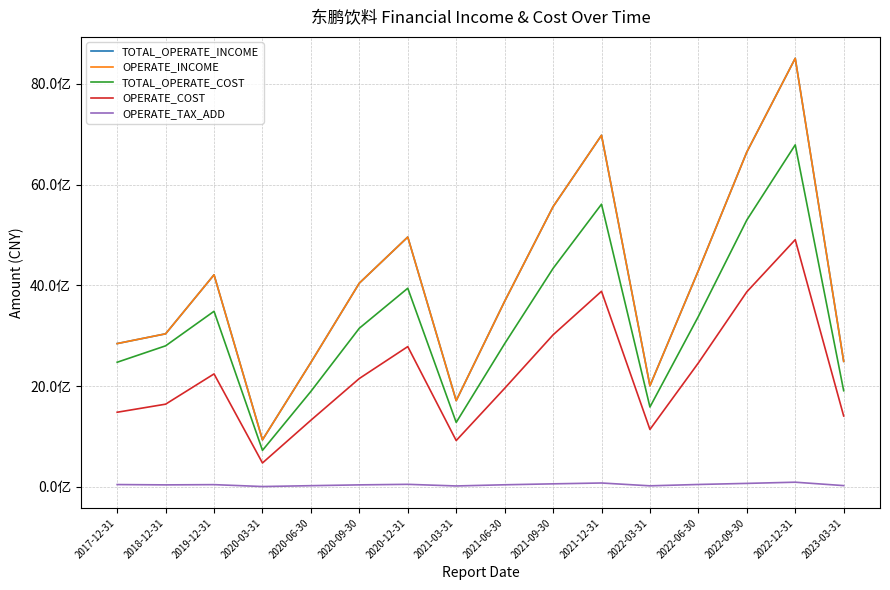

Reading left to right, extract all data points from this chart.

TOTAL_OPERATE_INCOME: 2843807600.0	3037535999.6	4208728479.3	933216189.8	2469462729.2	4043596927.4	4958502618.7	1711261727.2	3682261754.3	5560212457.4	6977822474.4	2006542868.3	4291273997.1	6644347815.4	8505389730.5	2490866047.0
OPERATE_INCOME: 2843807600.0	3037535999.6	4208728479.3	933216189.8	2469462729.2	4043596927.4	4958502618.7	1711261727.2	3682261754.3	5560212457.4	6977822474.4	2006542868.3	4291273997.1	6644347815.4	8505389730.5	2490866047.0
TOTAL_OPERATE_COST: 2473432000.0	2798971888.4	3484910625.7	724549688.8	1895124209.0	3148506104.7	3942060410.8	1279132720.8	2841373860.7	4335434307.2	5609807270.5	1584804243.8	3382215452.3	5295227554.3	6787695871.3	1907811429.4
OPERATE_COST: 1480994800.0	1641242057.3	2241719259.6	474492740.3	1322649983.9	2151004147.3	2783879604.6	919087105.1	1955526993.6	3016513230.0	3881564792.6	1139978928.7	2459742307.0	3870375274.6	4905461328.7	1406646301.5
OPERATE_TAX_ADD: 45944600.0	39569061.9	44306298.1	6792562.9	23737983.2	39601016.6	50357577.5	18121644.8	41581897.0	60121040.3	76810518.3	20785871.1	47650708.2	69053892.1	92639167.1	25100383.2